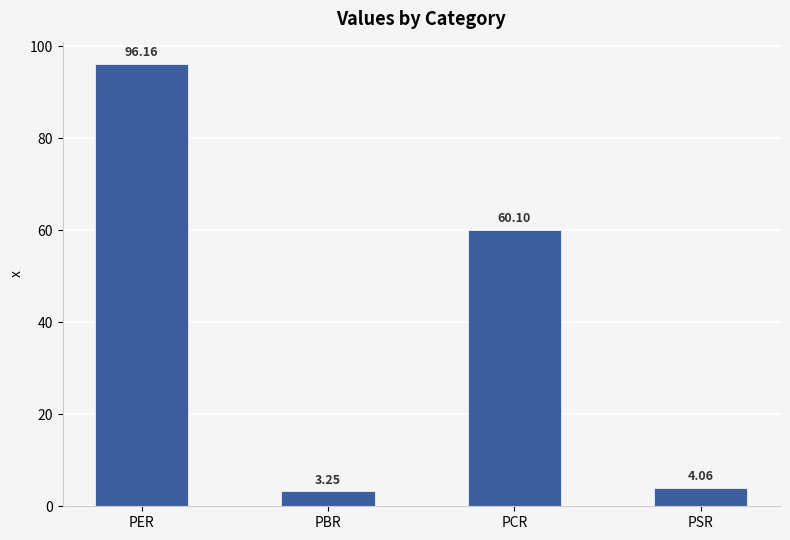

How many categories are shown in the chart?

4